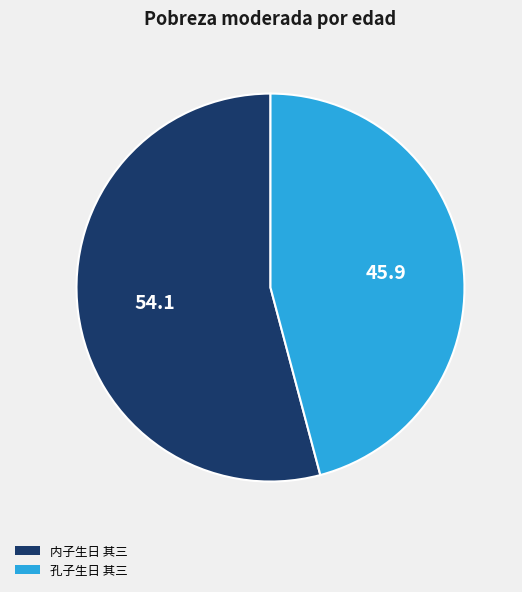

Combined, do 内子生日 其三 and 孔子生日 其三 account for over 50%?

Yes